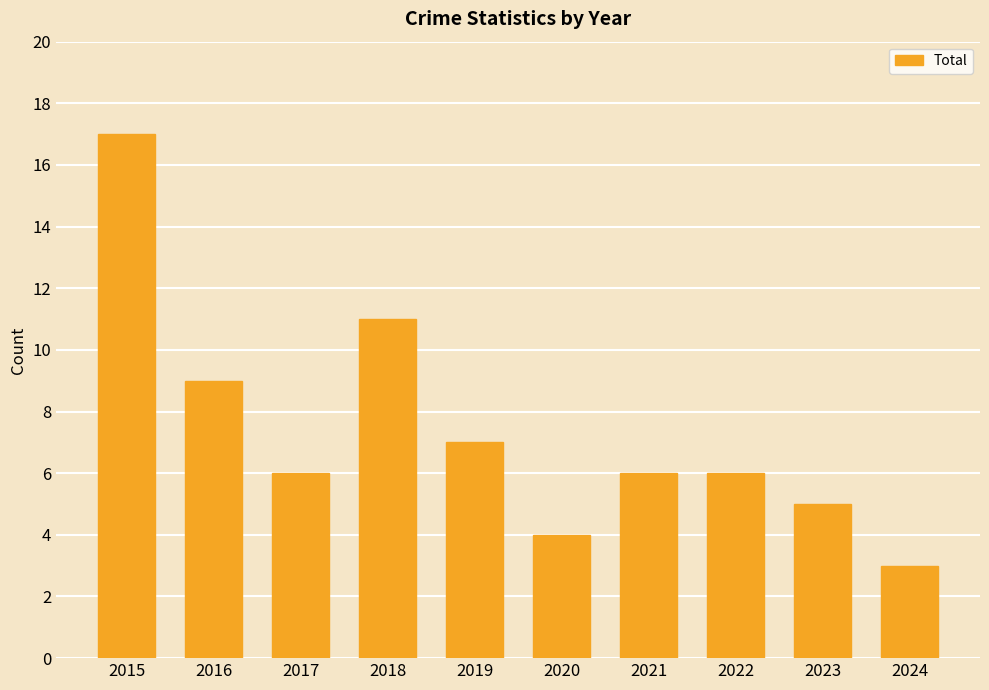

What is the sum of all values?

74